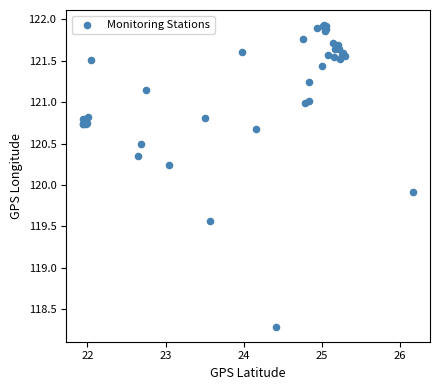

What Y value in the scatter plot is closest to 120?

119.9